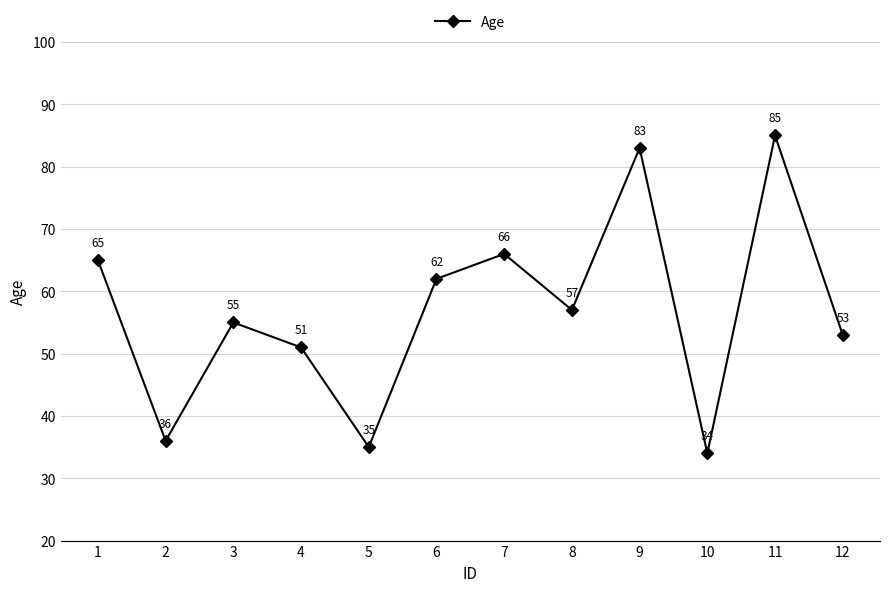

Reading right to left, what are all the values shown in this chart?

12=53	11=85	10=34	9=83	8=57	7=66	6=62	5=35	4=51	3=55	2=36	1=65